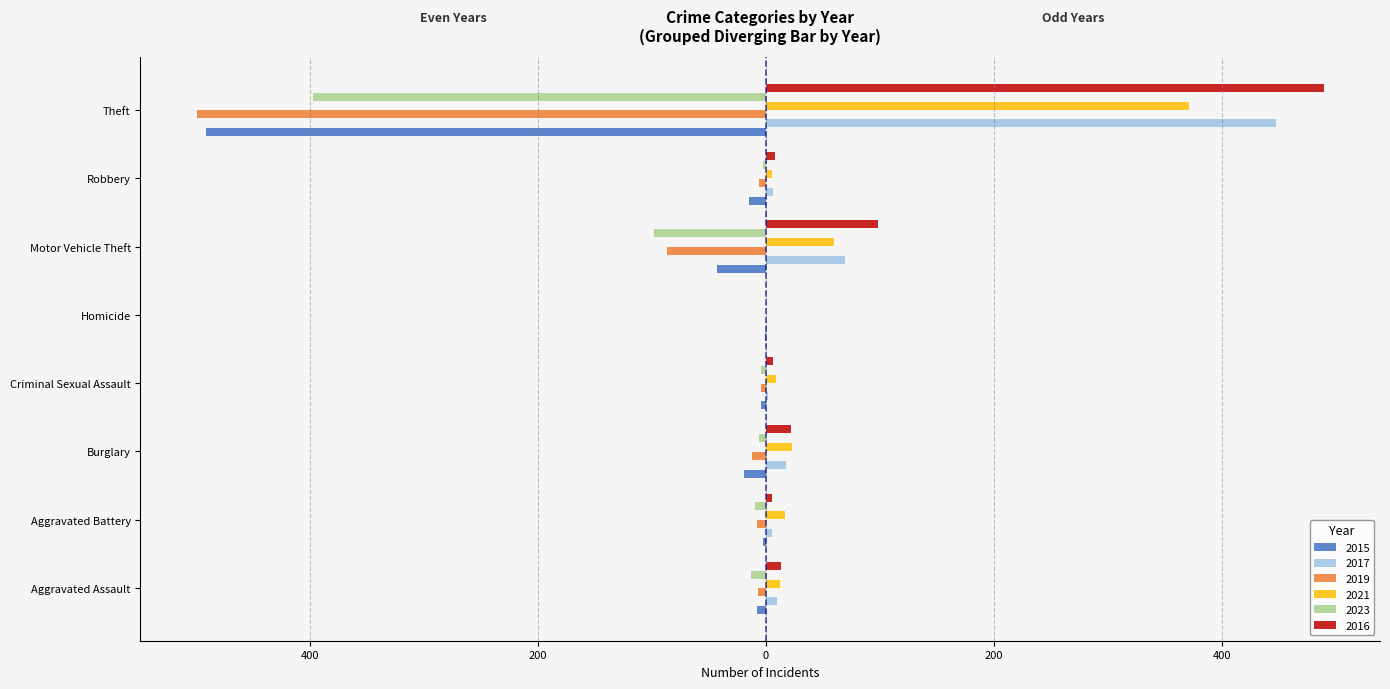

Reading left to right, extract all data points from this chart.

2015: -8	-3	-19	-4	-1	-43	-15	-491
2017: 10	5	18	2	1	69	6	447
2019: -7	-8	-12	-4	0	-87	-6	-499
2021: 12	17	23	9	0	60	5	371
2023: -13	-10	-6	-4	0	-98	-3	-397
2016: 13	5	22	6	0	98	8	489